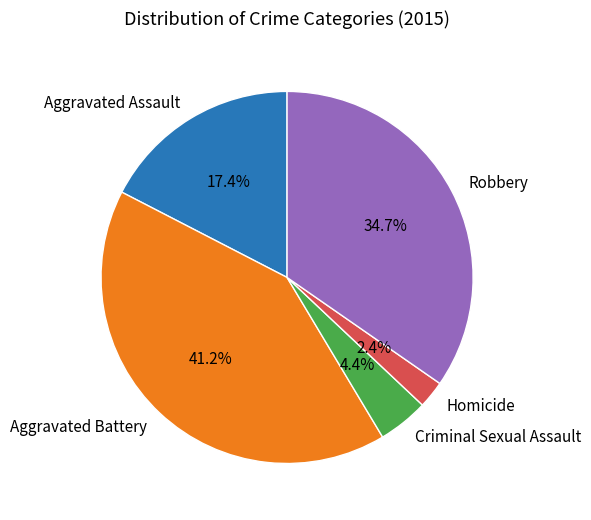

Combined, what portion of the pie is Criminal Sexual Assault and Aggravated Battery?

45.6%